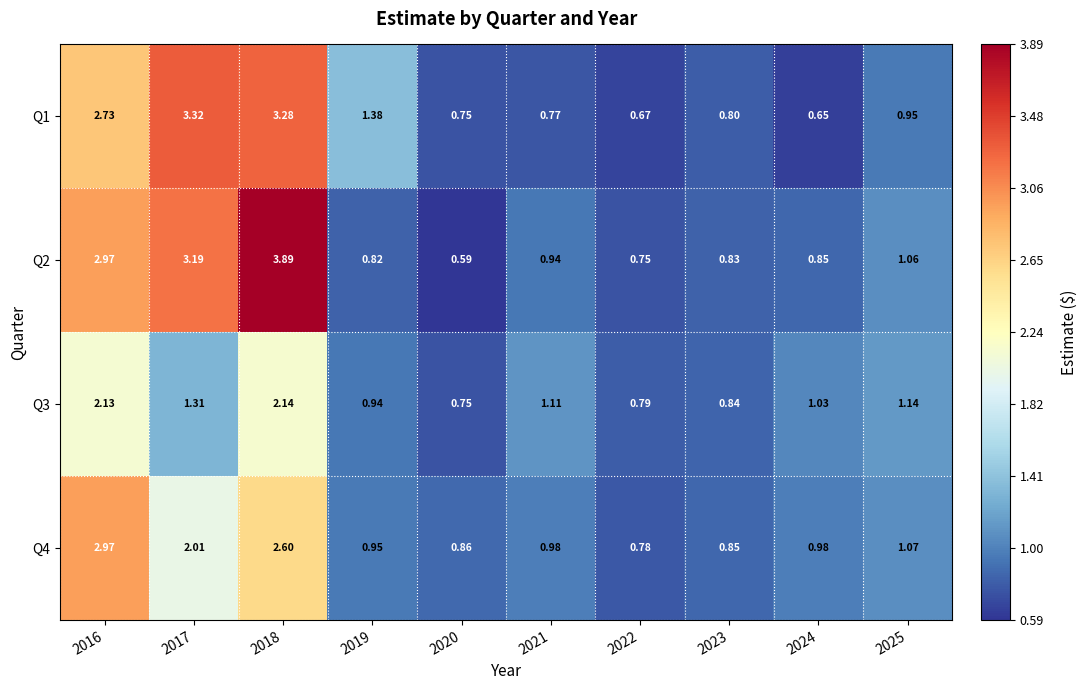

Is the value of Q1 at 2018 greater than the value of Q2 at 2019?

Yes